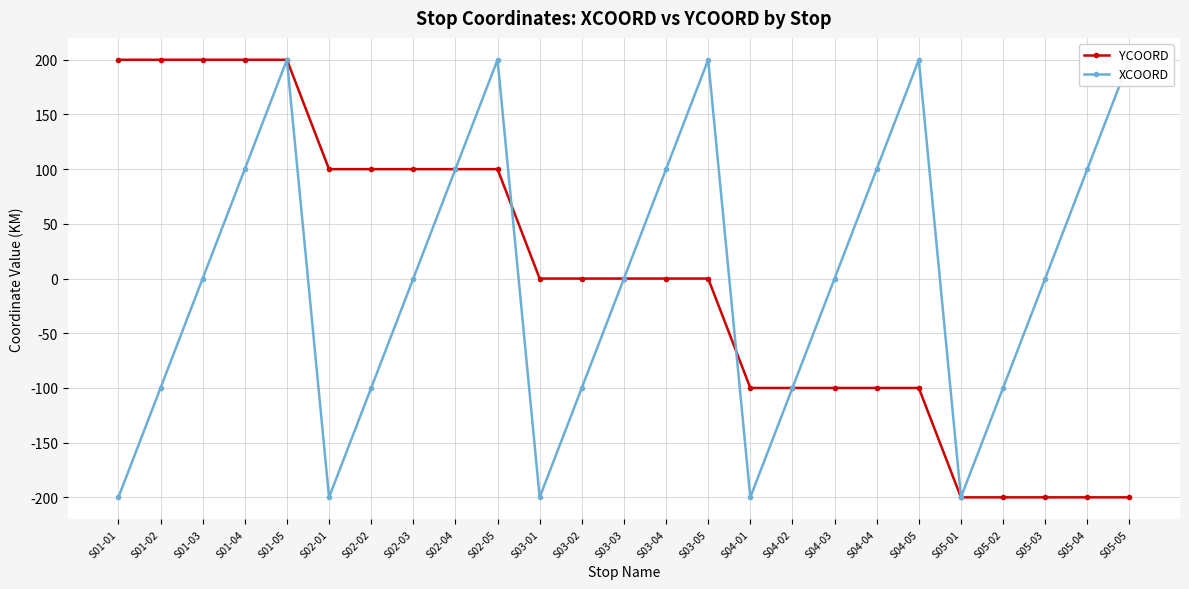

How many data points in XCOORD are above 0?

10